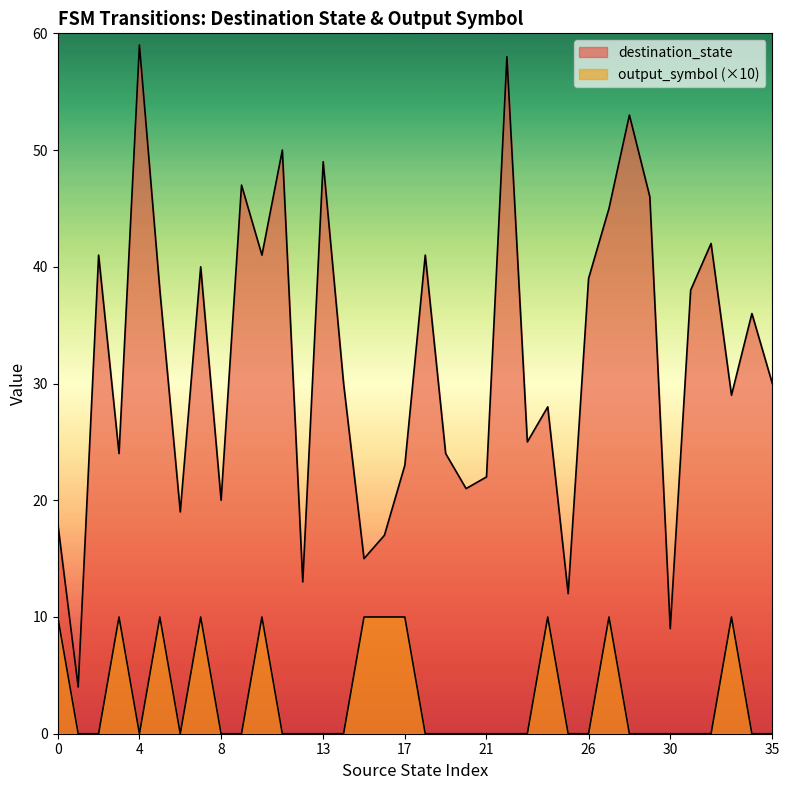

Which series has the largest total across all categories?

destination_state